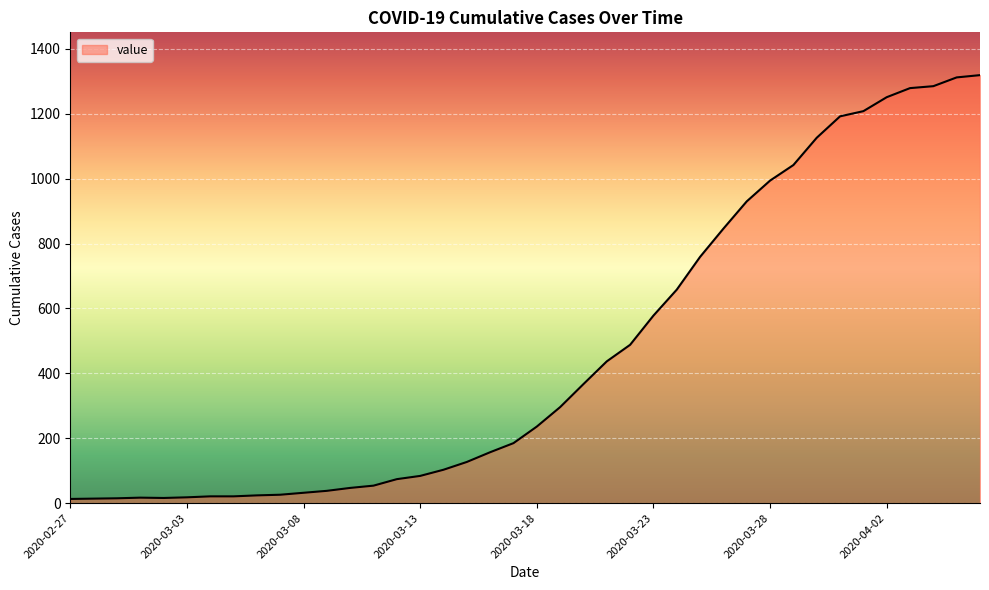

What is the maximum value shown in the chart?

1319